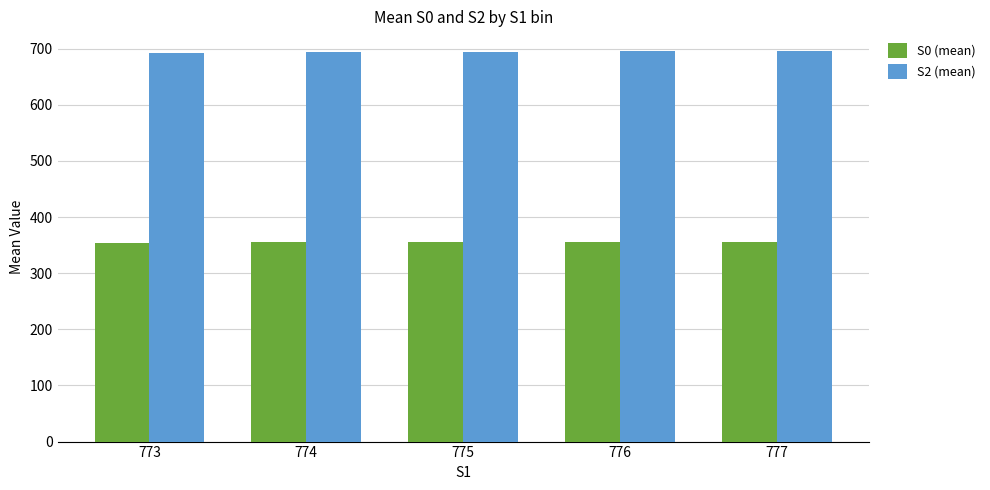

What is the total value across all series at 776?

1050.5